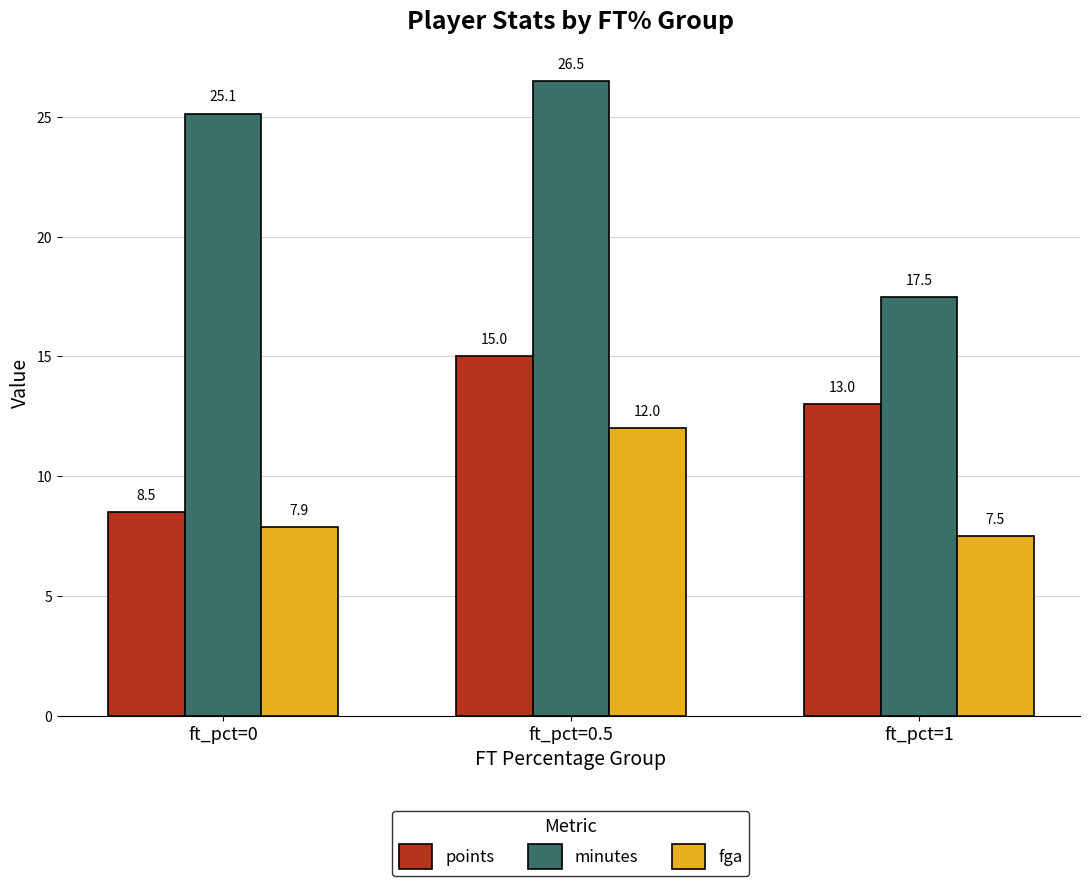

Count the number of categories in the chart.

3